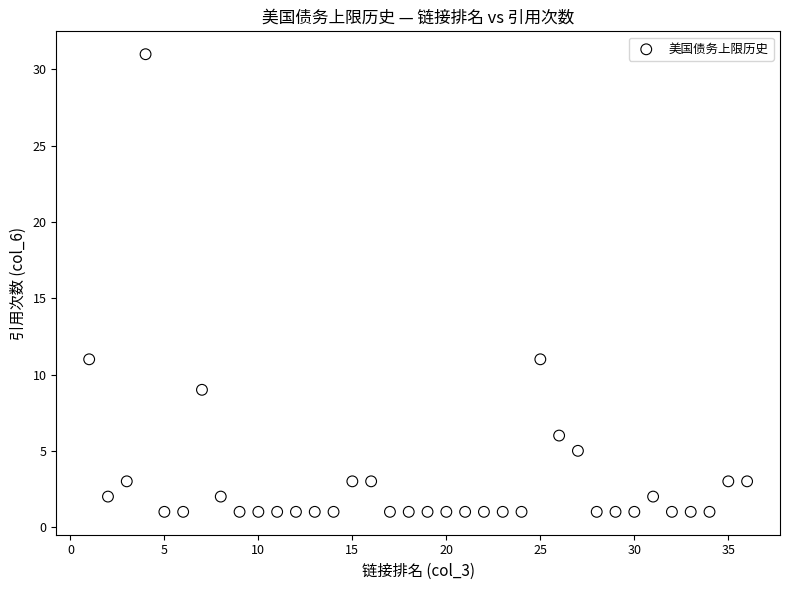

What is the range of X values (max minus min)?

35